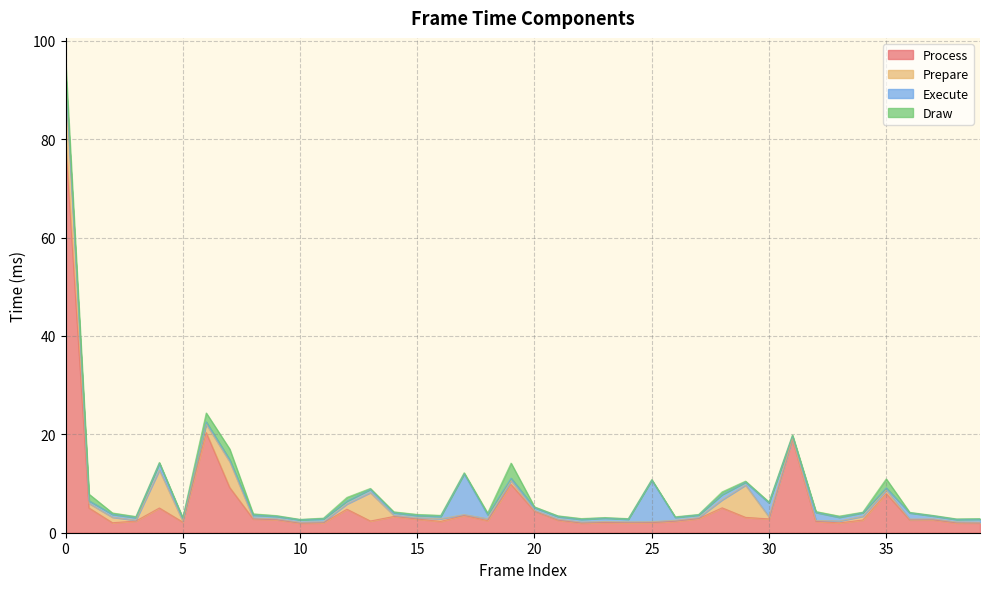

The Process series shows 3.5 at 17. True or false?

True